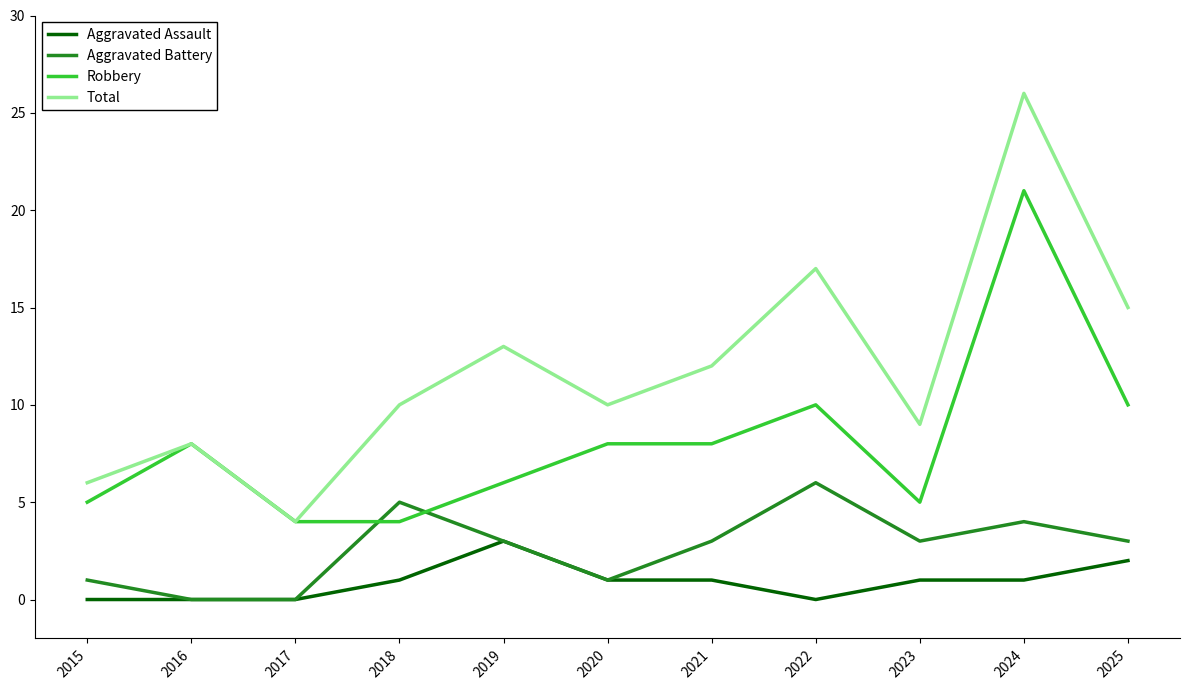

List the series in order of their overall mean, highest first.

Total, Robbery, Aggravated Battery, Aggravated Assault